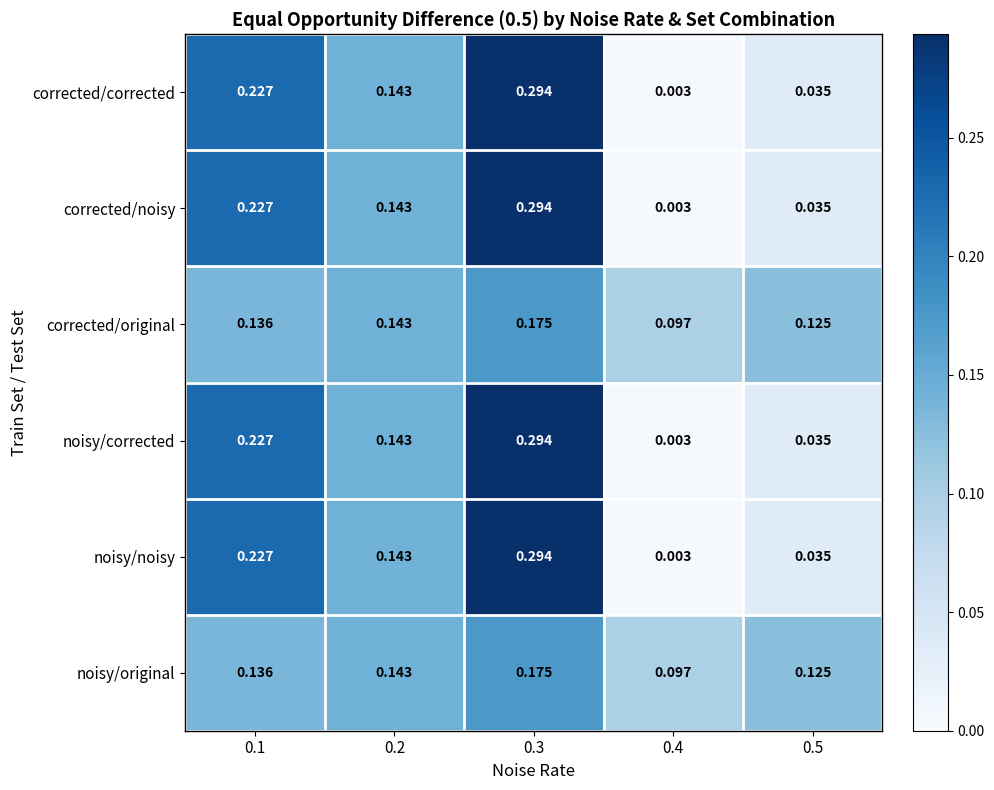

What is the total value across all series at 0.3?

1.5